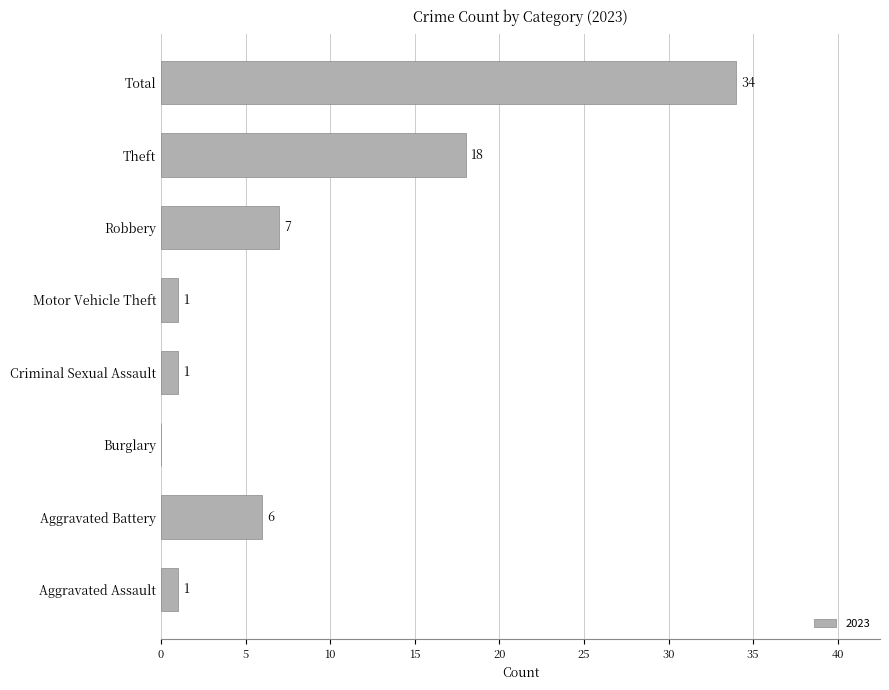

Which has a higher value, Criminal Sexual Assault or Theft?

Theft